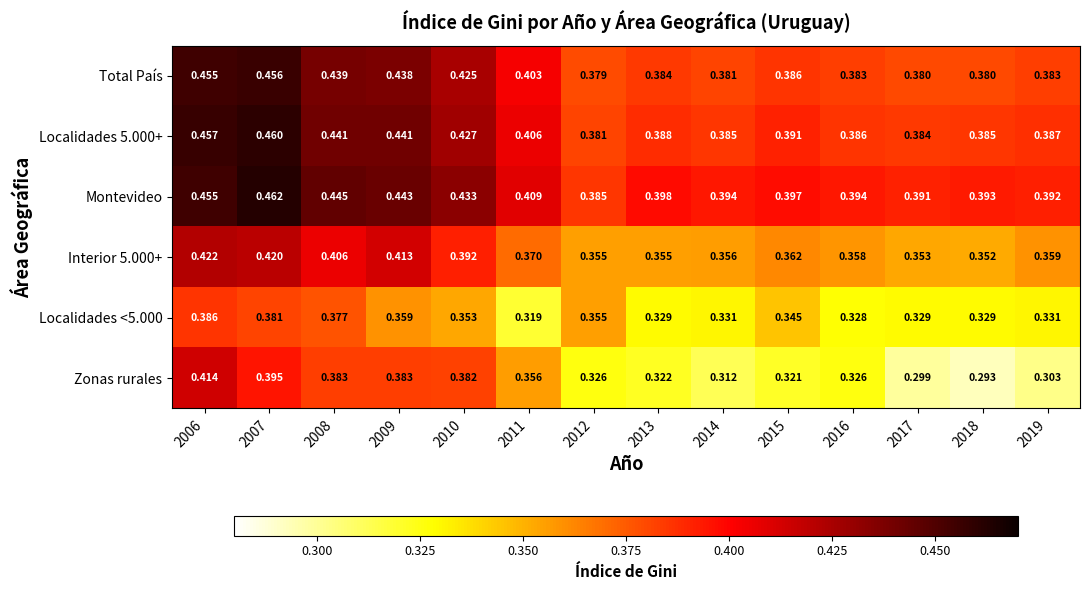

Is the value of Interior 5.000+ at 2018 greater than the value of Localidades <5.000 at 2013?

Yes